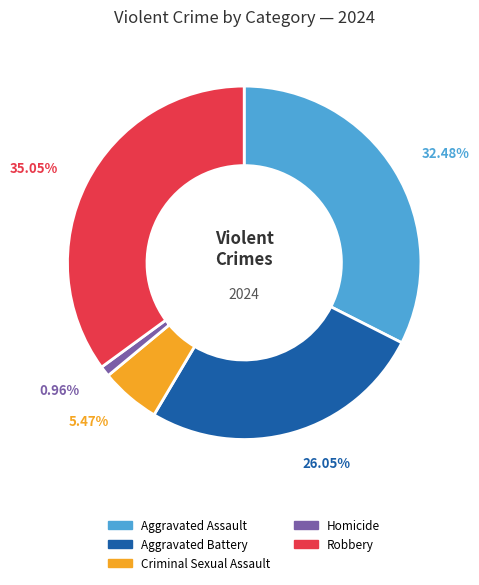

Is it true that Criminal Sexual Assault is 5% of the pie?

True